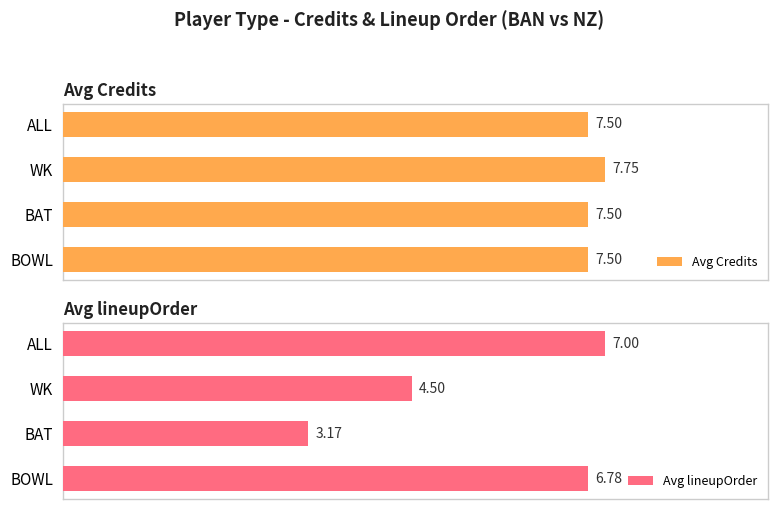

What is the difference between the highest and lowest values at ALL?

0.5